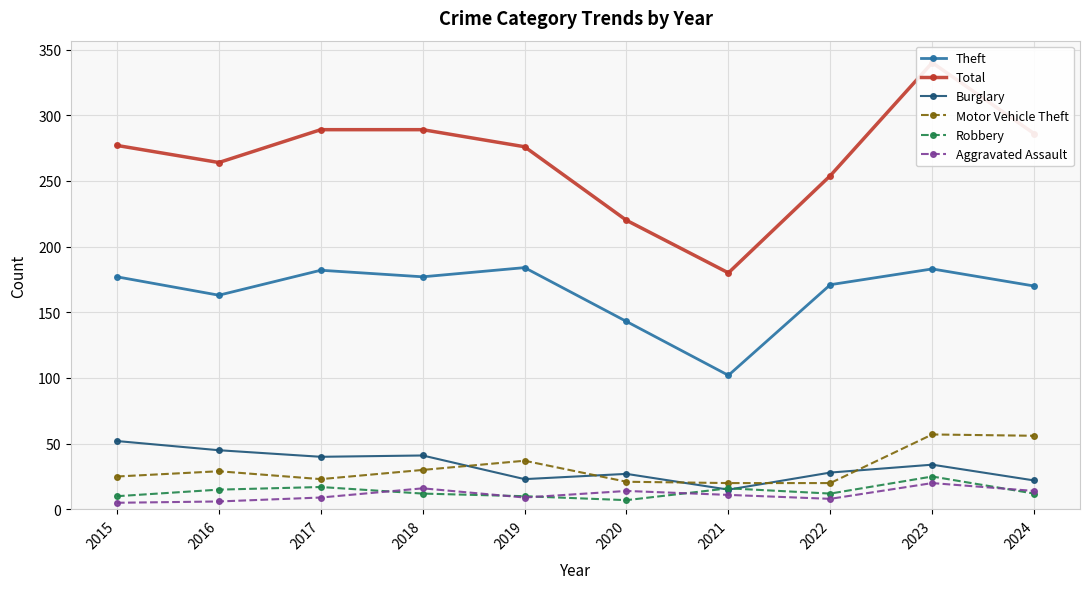

In Motor Vehicle Theft, how many points are higher than both neighbors (excluding endpoints)?

3